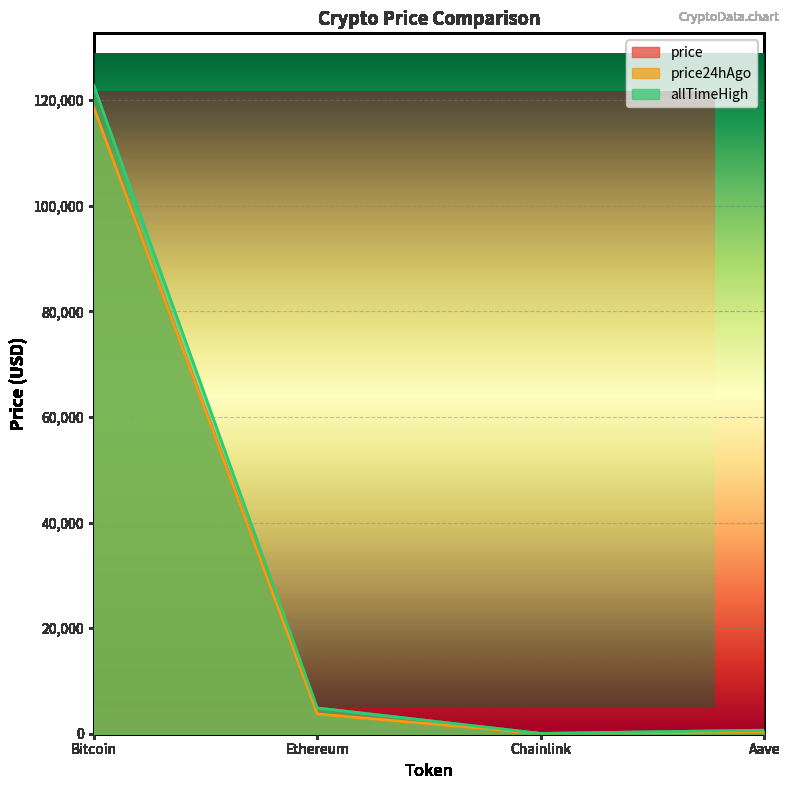

The value of price24hAgo at Bitcoin is 118644.0. True or false?

True